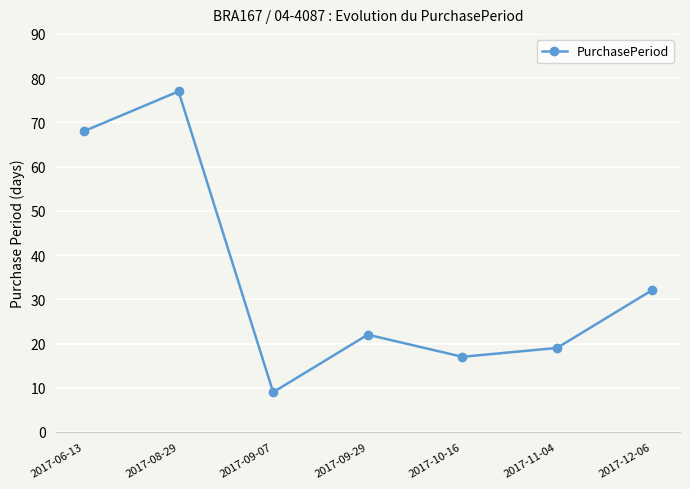

The chart shows a value of 22 at 2017-10-16. True or false?

False